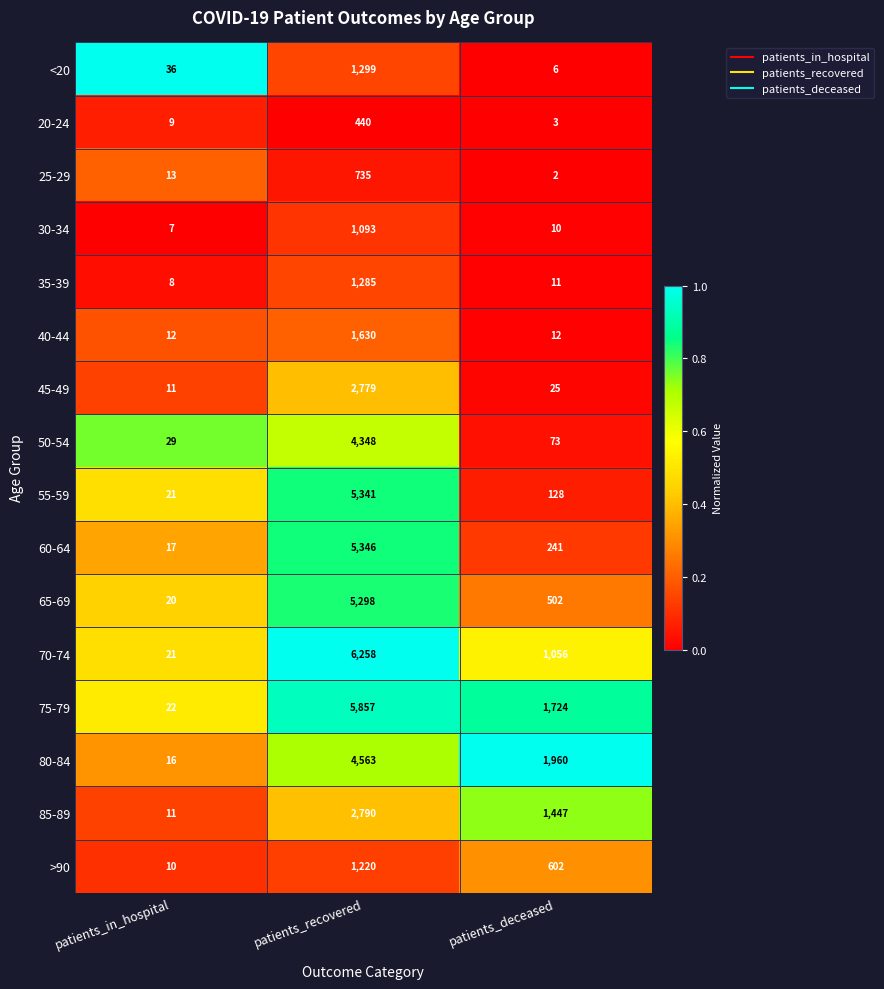

Is it true that 45-49 equals 4933 at patients_recovered?

False